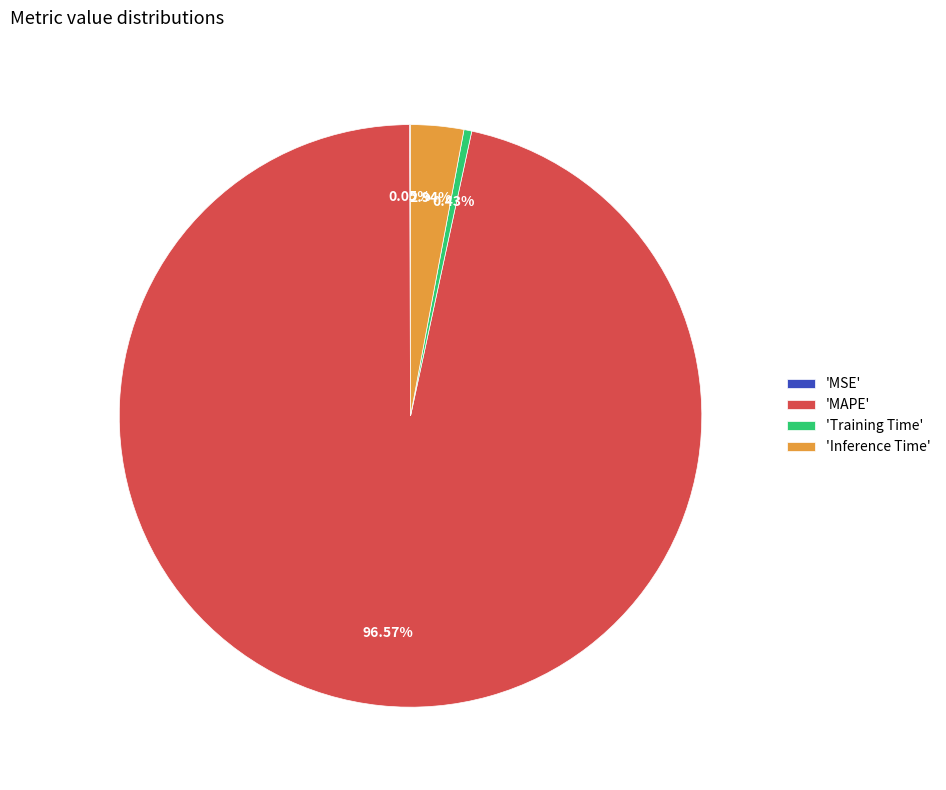

Which has a higher value, 'Inference Time' or 'Training Time'?

'Inference Time'